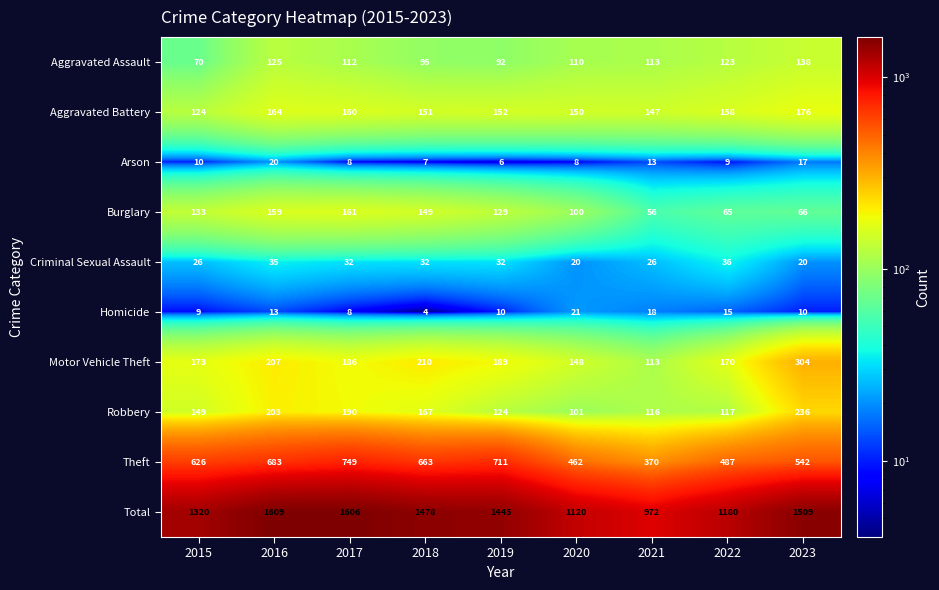

Is it true that Motor Vehicle Theft equals 65 at 2015?

False